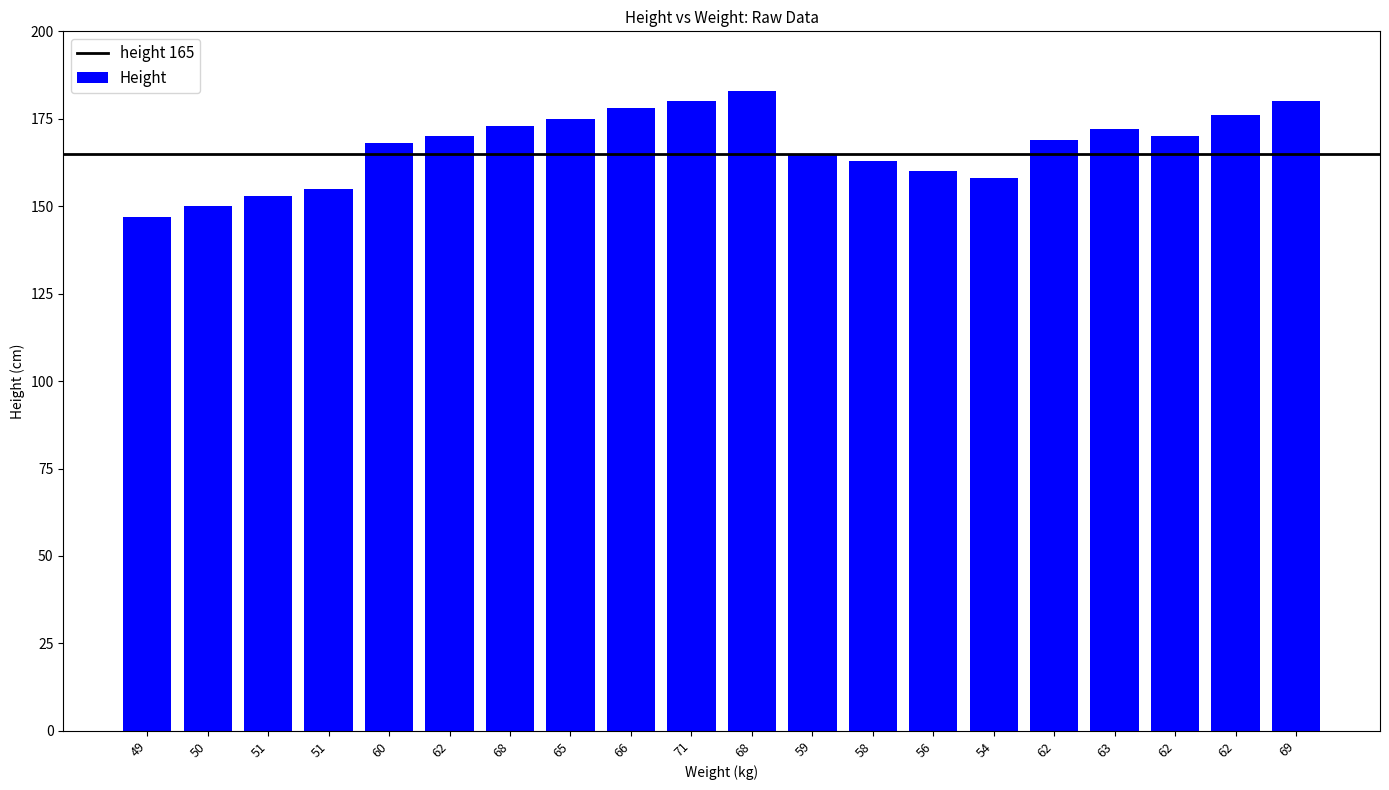

How many categories are shown in the chart?

20